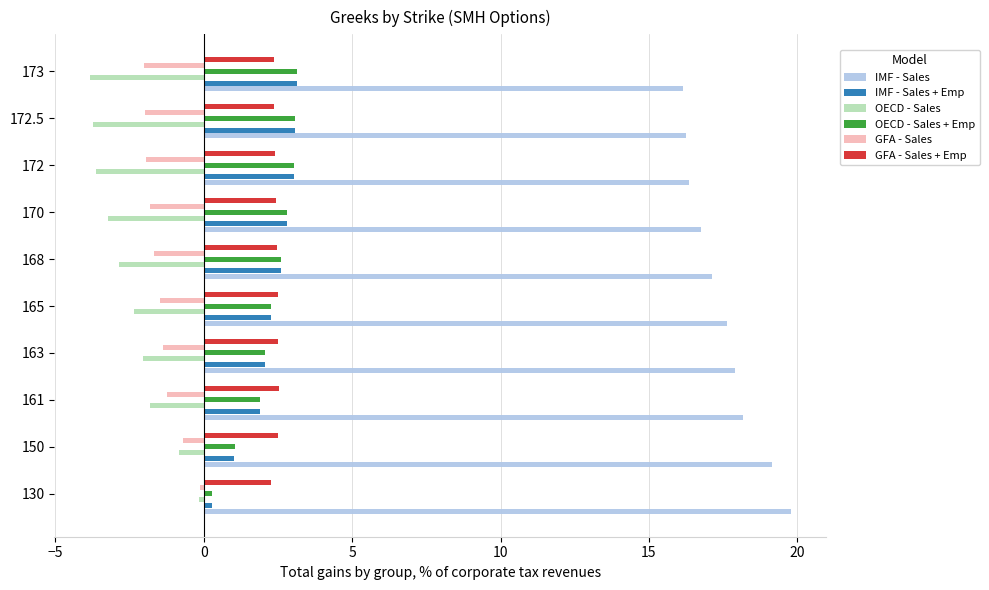

Which category has the highest value across all series?

130